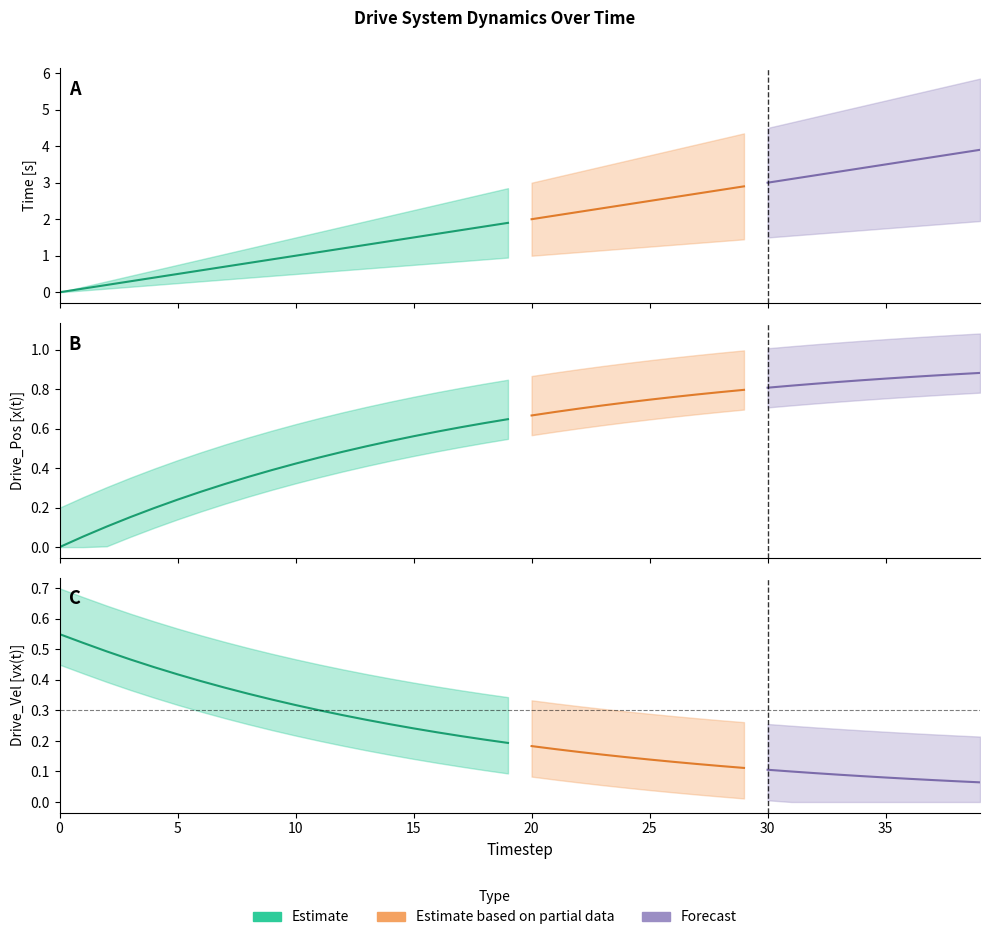

True or false: Time [s] and Drive_Pos [x(t)] intersect in this chart.

False